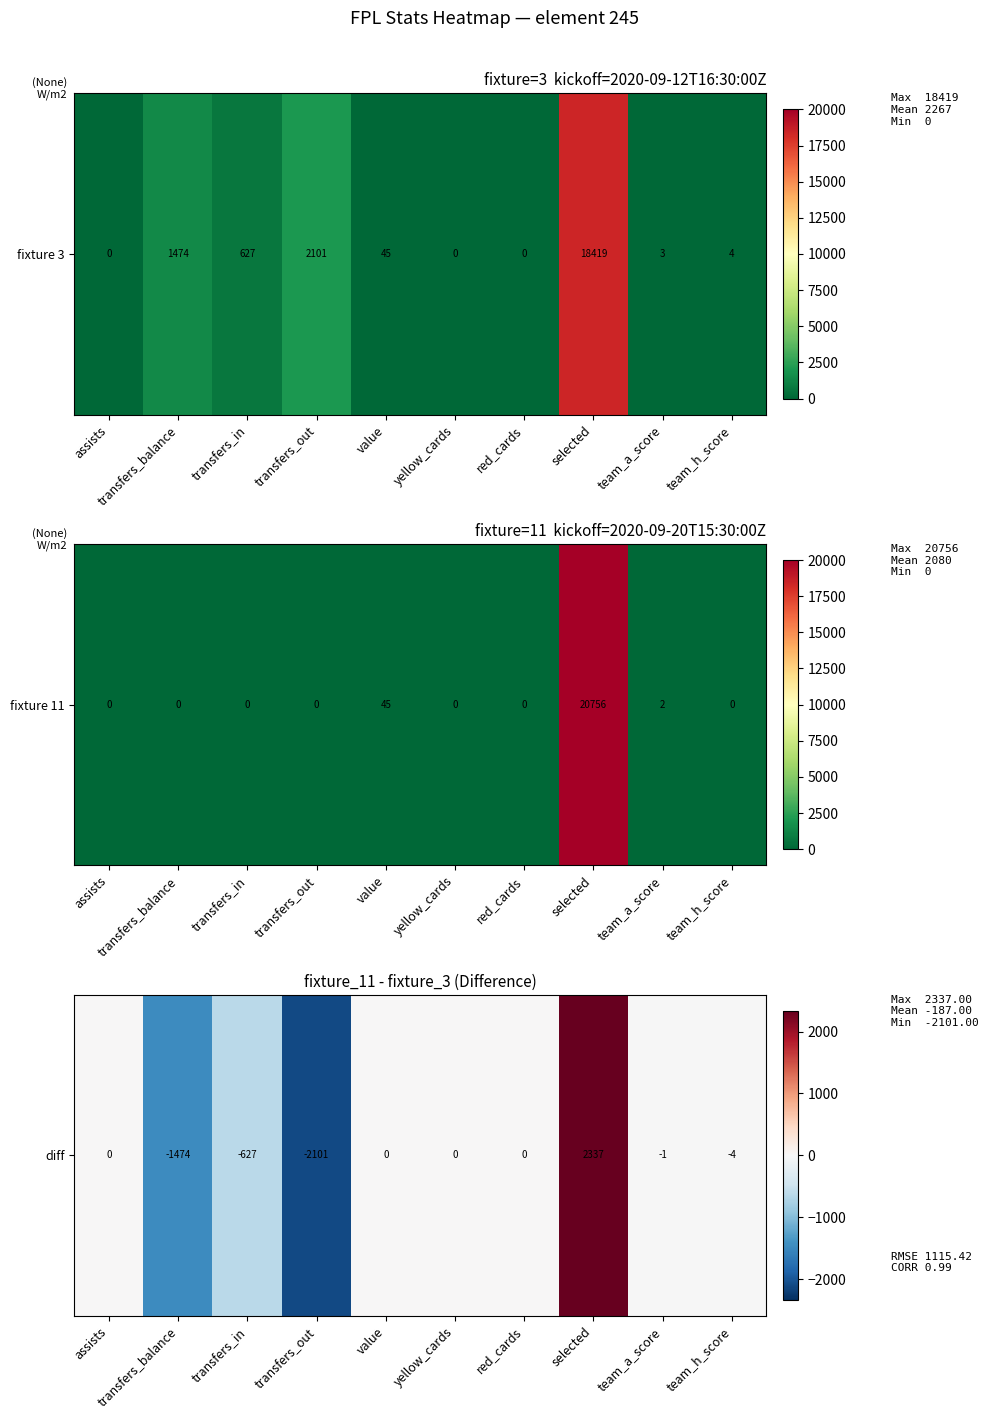

The chart shows a value of 0 at value. True or false?

True